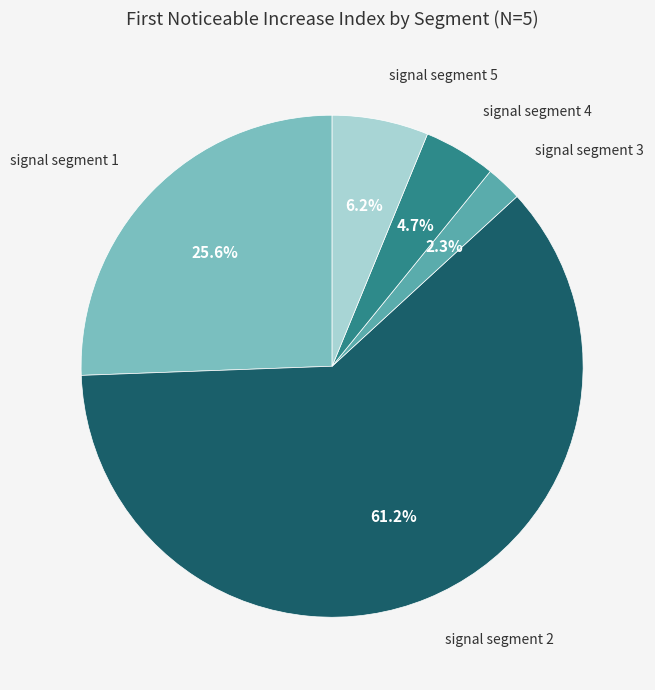

Which has a higher value, signal segment 5 or signal segment 4?

signal segment 5